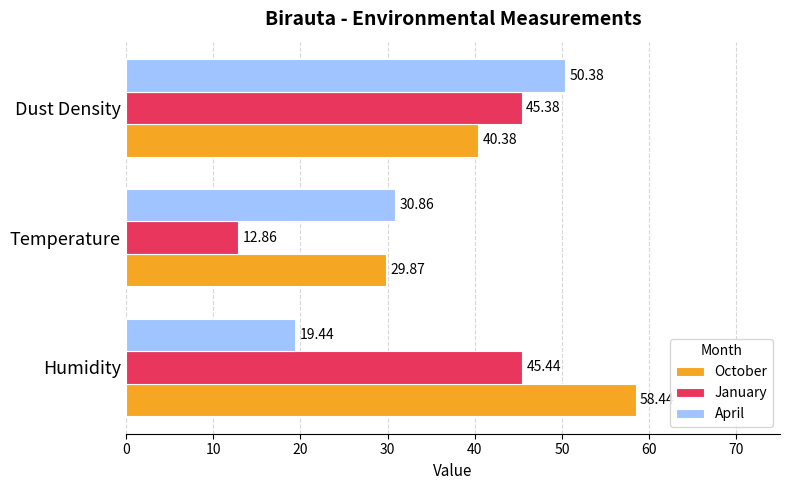

What is the difference between the highest and lowest values at Dust Density?

10.0